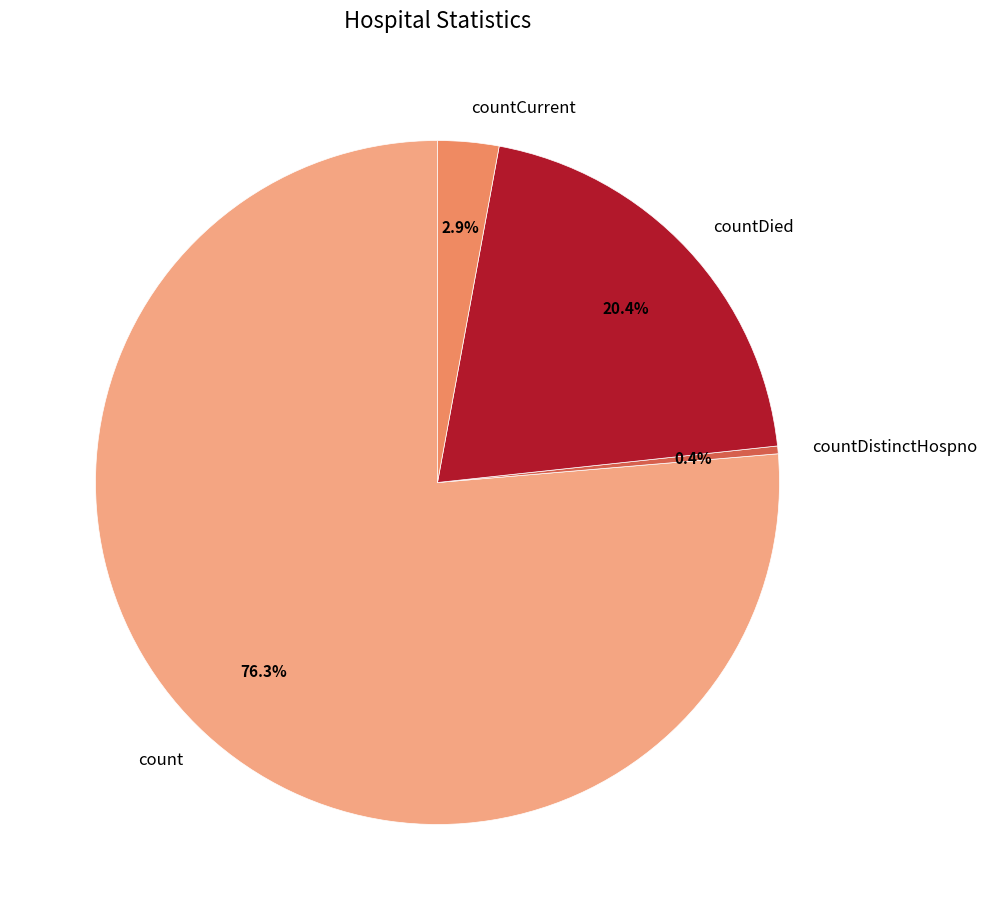

Which category has the biggest portion of the pie?

count